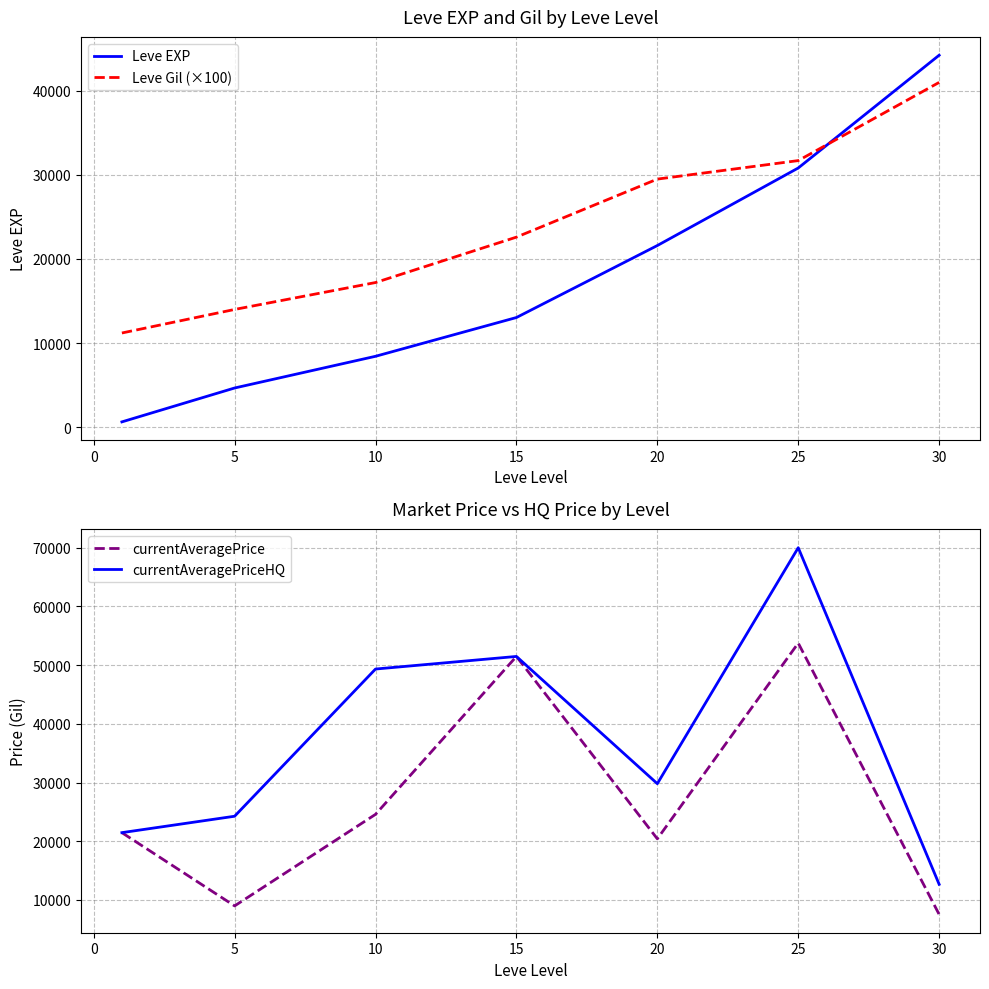

True or false: currentAveragePrice has more than 1 points higher than both neighbors.

True